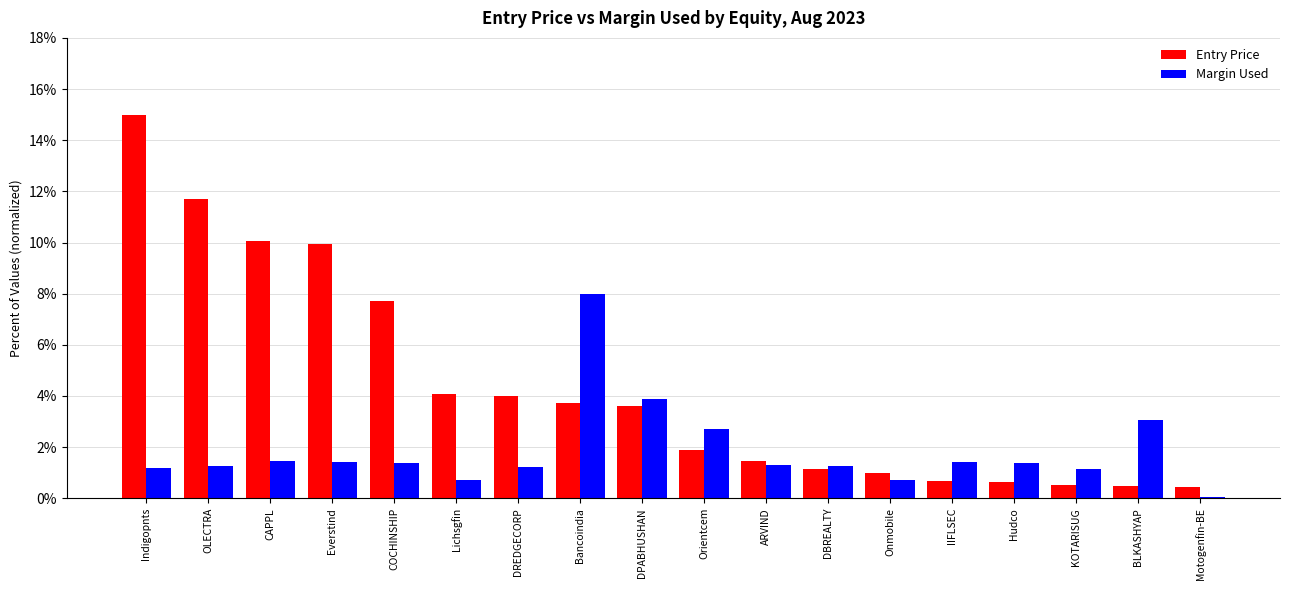

What is the difference between the Margin Used values at Onmobile and CAPPL?

0.7